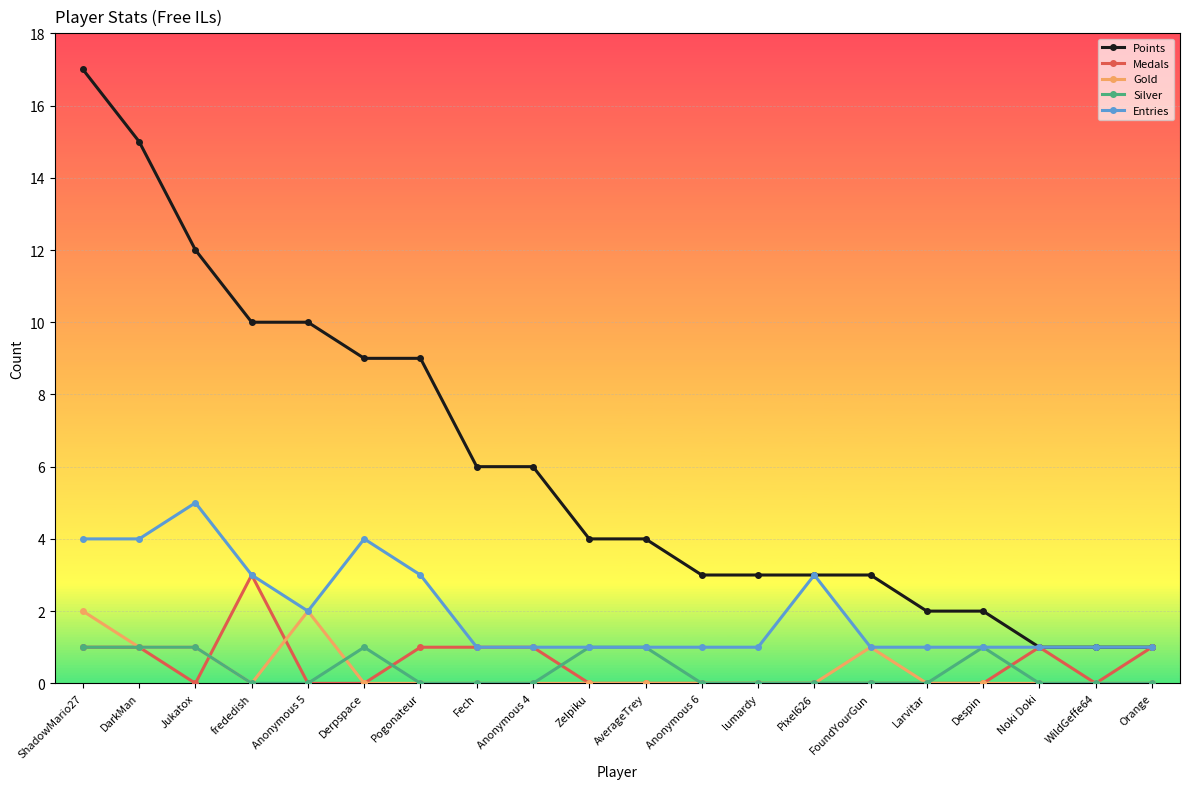

Is it true that Medals equals -1 at Jukatox?

False